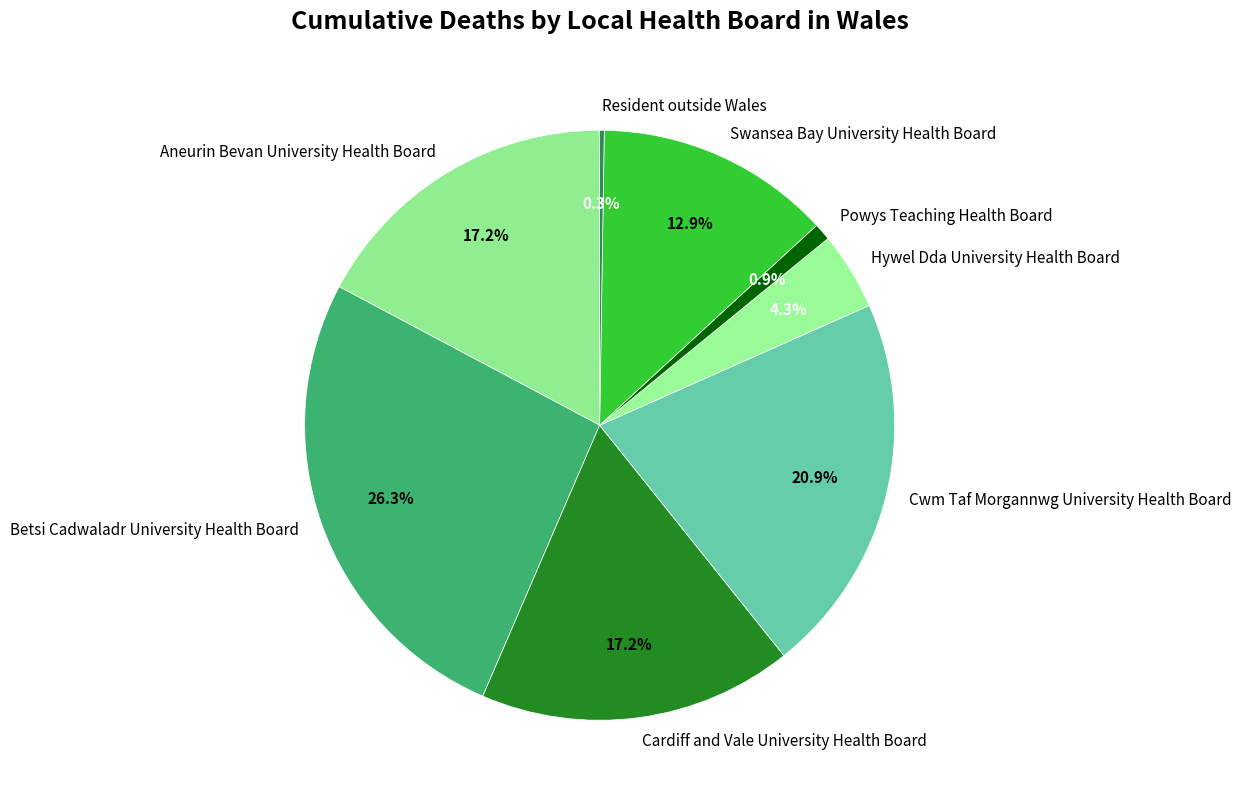

True or false: Aneurin Bevan University Health Board accounts for 12% of the total.

False